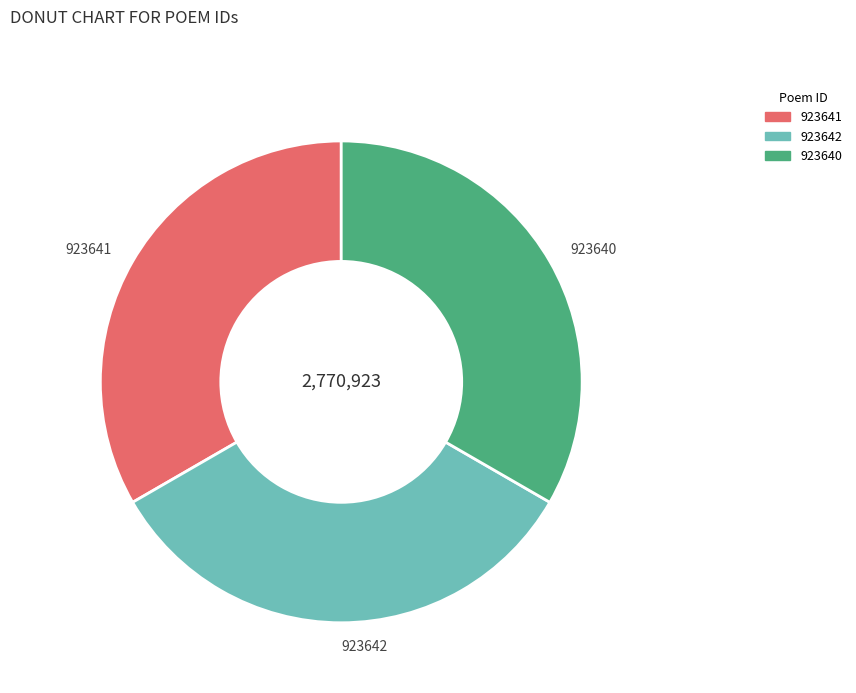

Does 923642 represent more than half of the total?

No